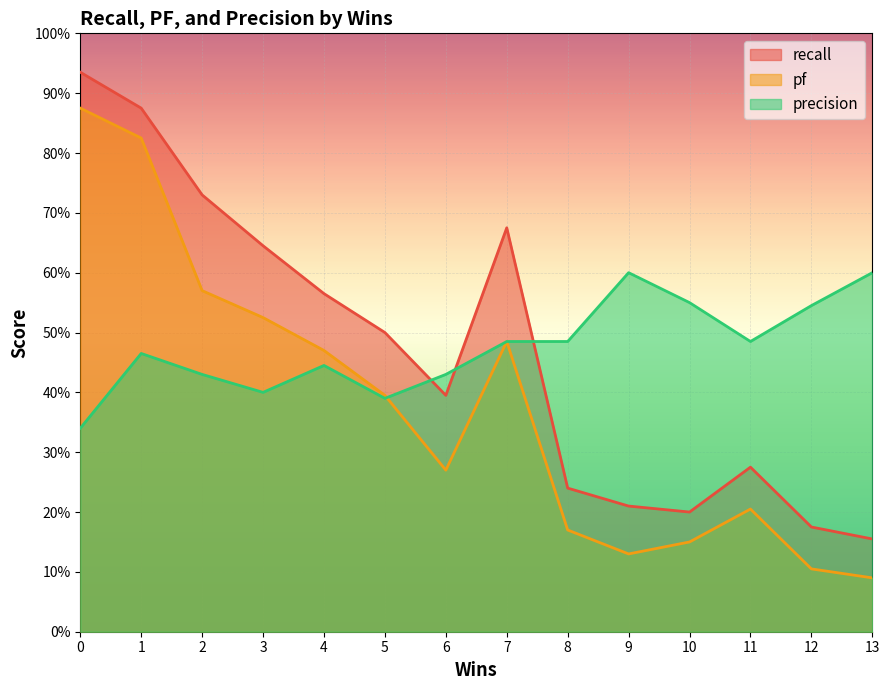

Count the pf values in the range 0 to 1.

14